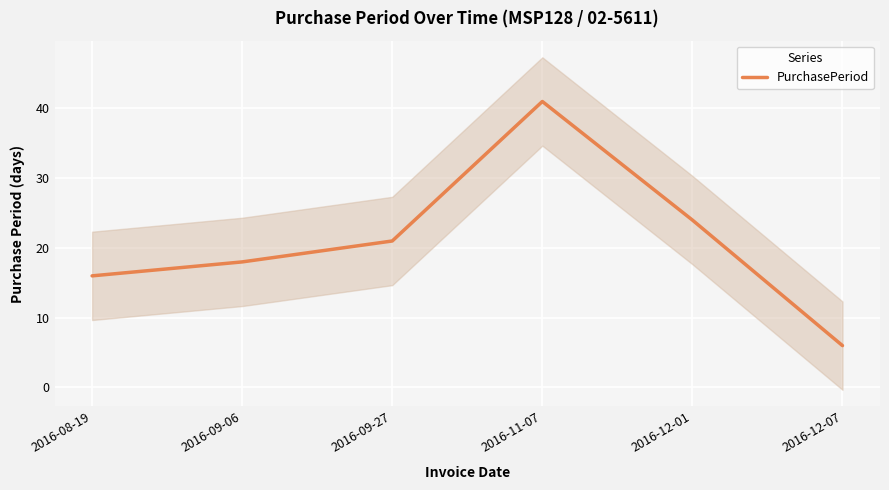

List the labels in order of value, largest first.

2016-11-07, 2016-12-01, 2016-09-27, 2016-09-06, 2016-08-19, 2016-12-07